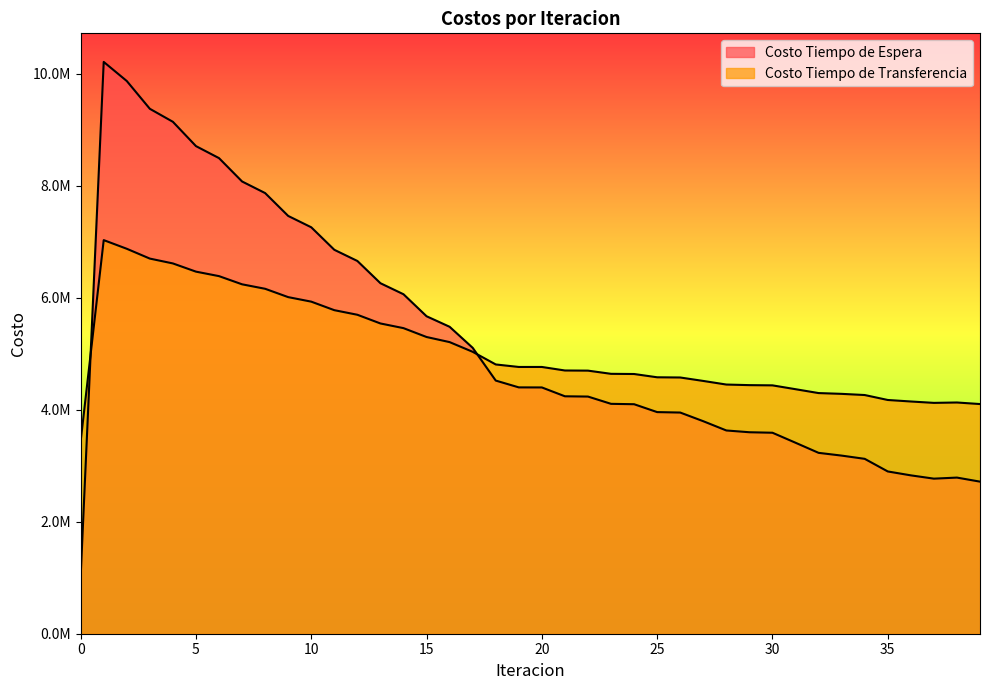

What are all the series names shown in the legend?

Costo Tiempo de Espera, Costo Tiempo de Transferencia